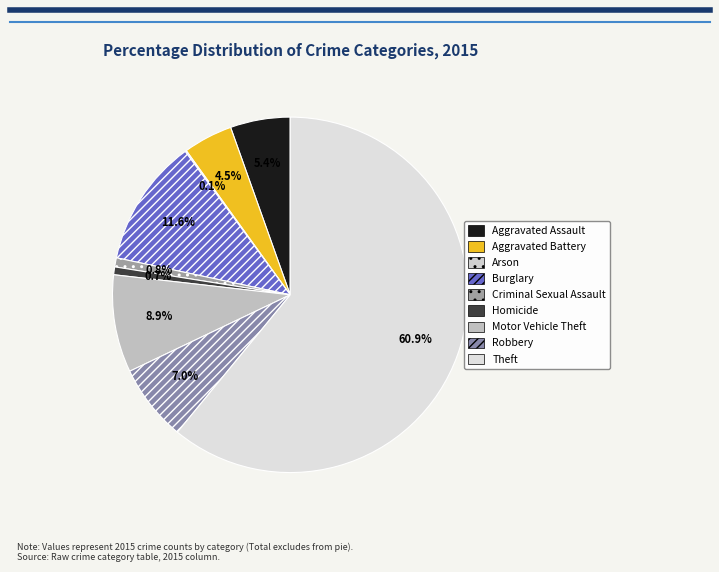

To the nearest percent, what portion does Aggravated Assault represent?

5%